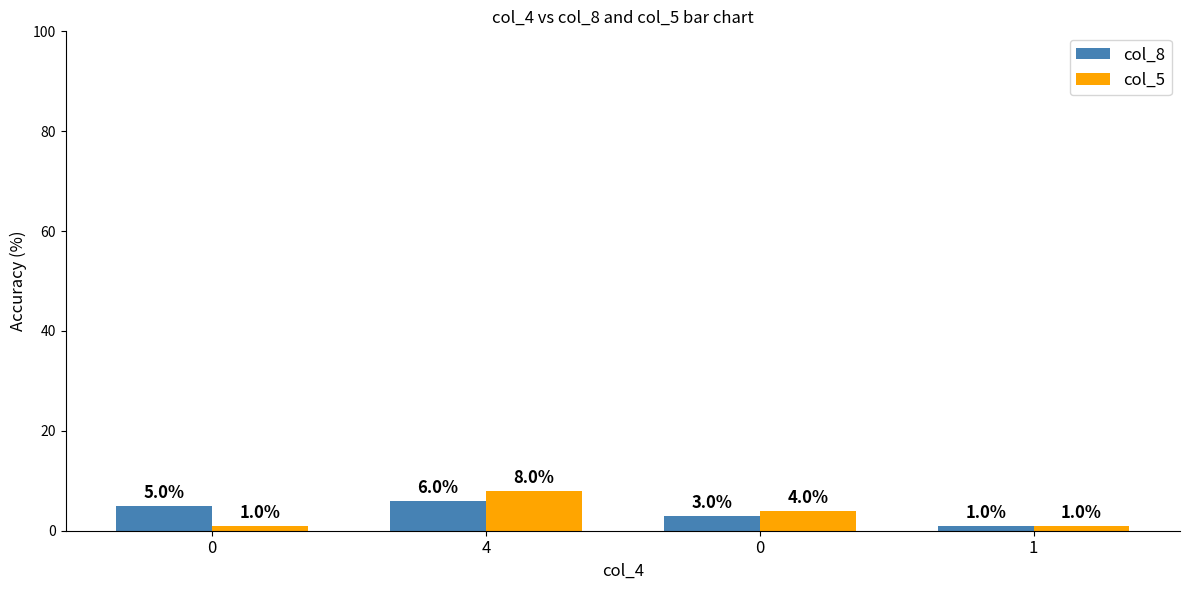

The col_8 series shows 5 at 0. True or false?

True